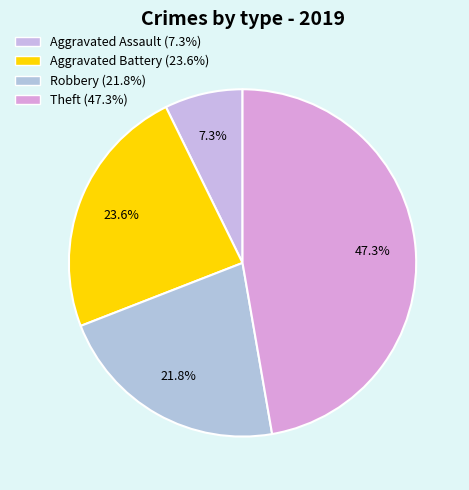

To the nearest percent, what portion does Aggravated Assault represent?

7%